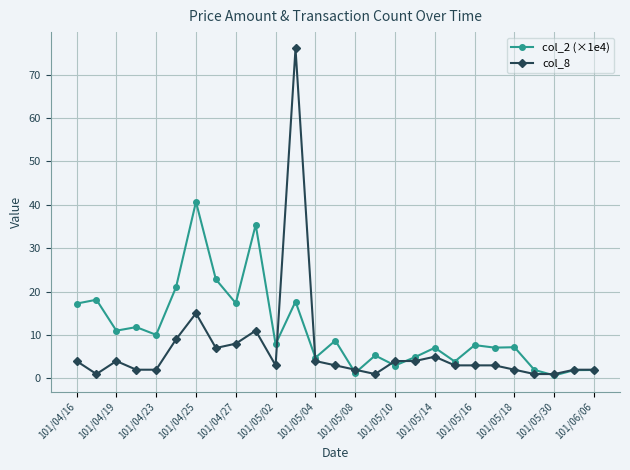

Does the chart have visible grid lines?

Yes